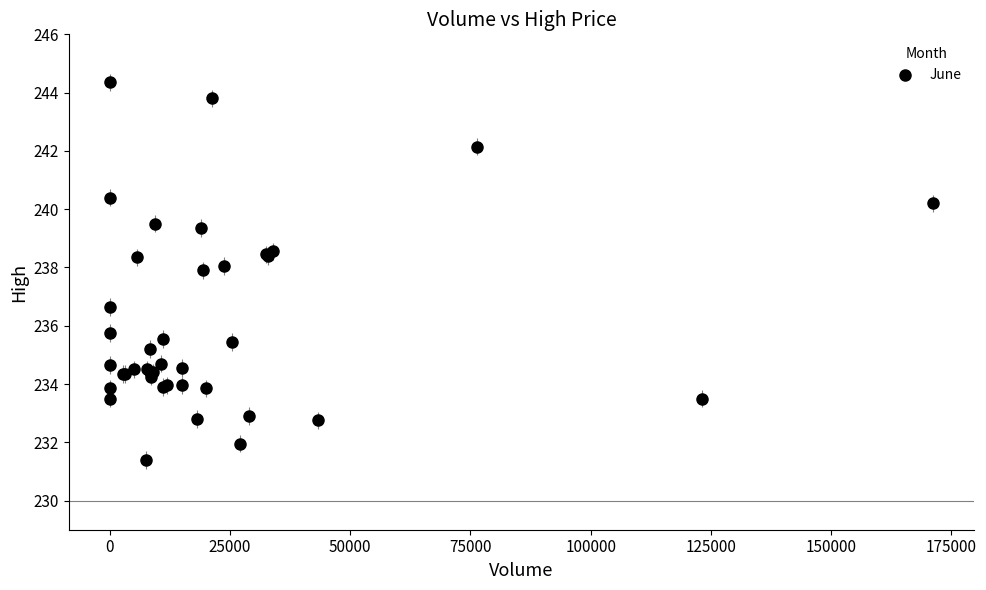

What Y value in the scatter plot is closest to 237?

236.6